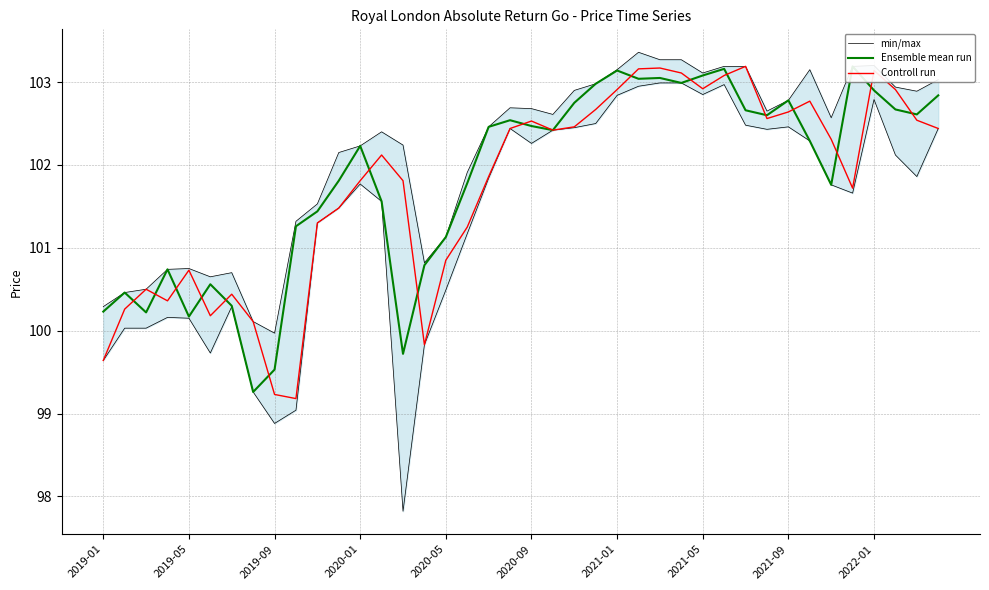

True or false: min/max and Controll run cross at least once.

False